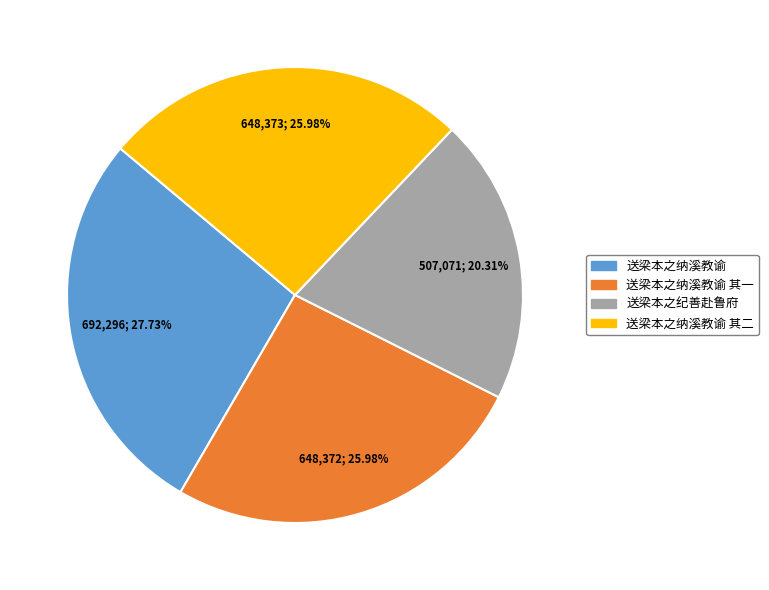

Does 送梁本之纪善赴鲁府 account for over 50% of the chart?

No